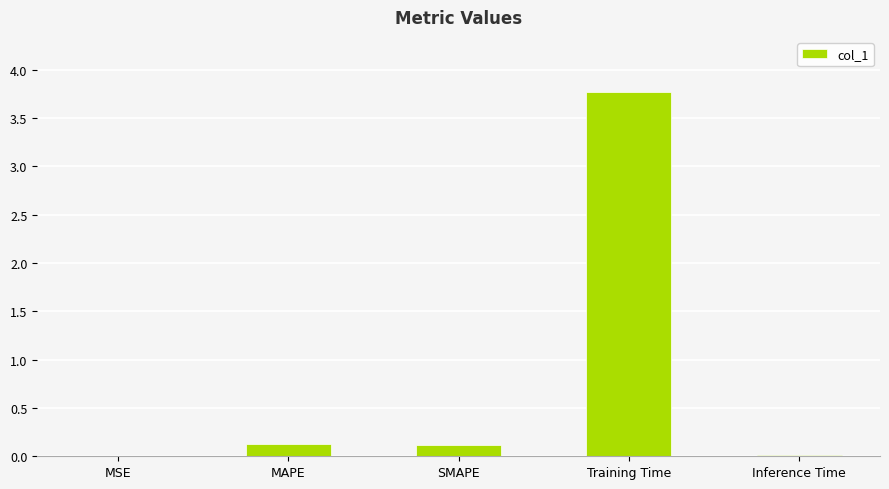

The chart shows a value of 3.8 at Training Time. True or false?

True